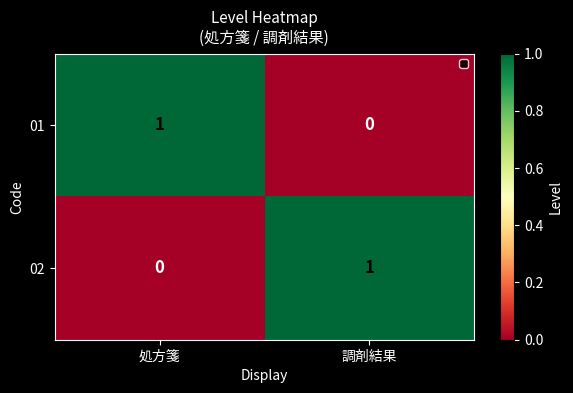

The value of 02 at 調剤結果 is 1. True or false?

True